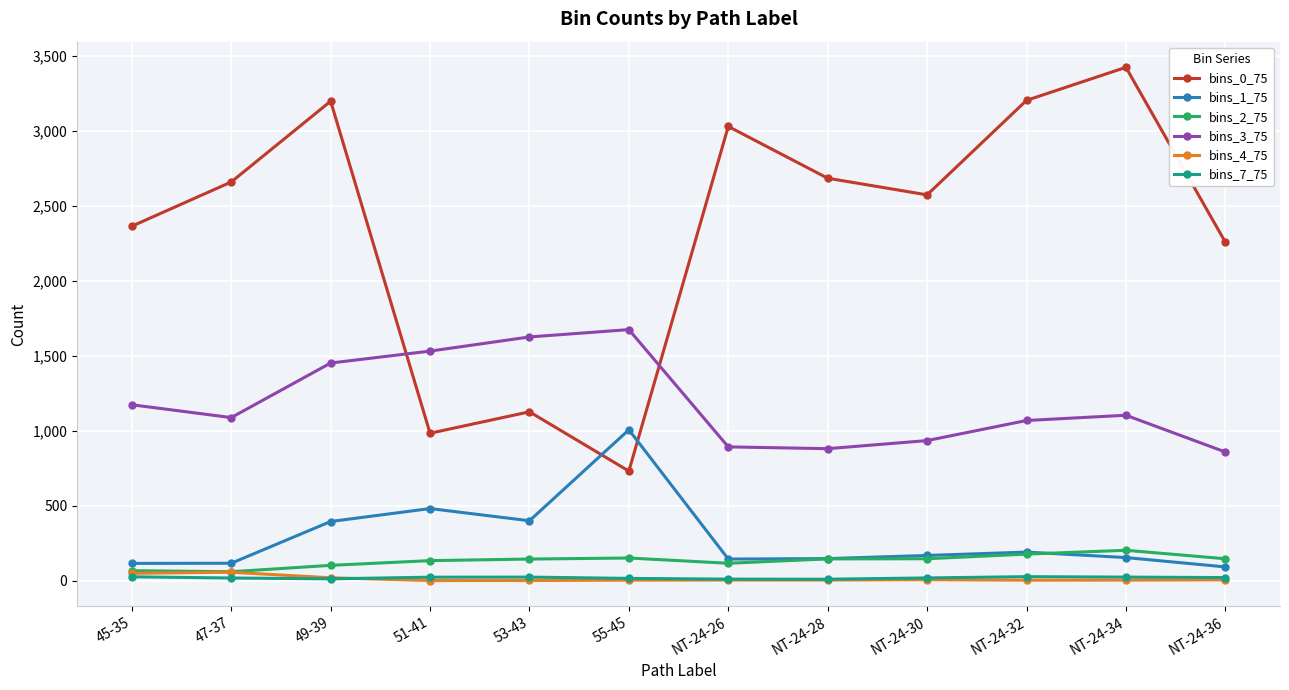

How many data points in bins_7_75 are less than 21?

6